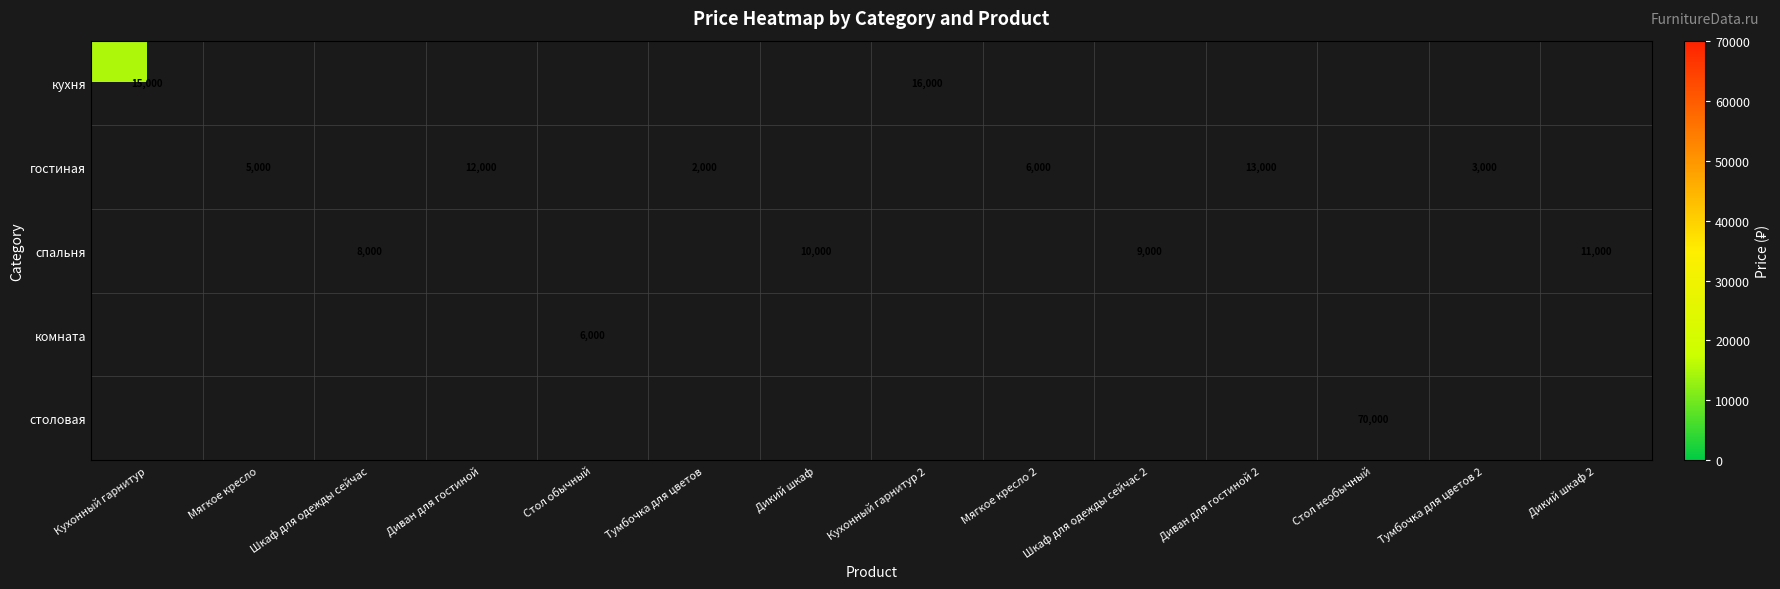

True or false: гостиная has a value of 9670 at Мягкое кресло 2.

False